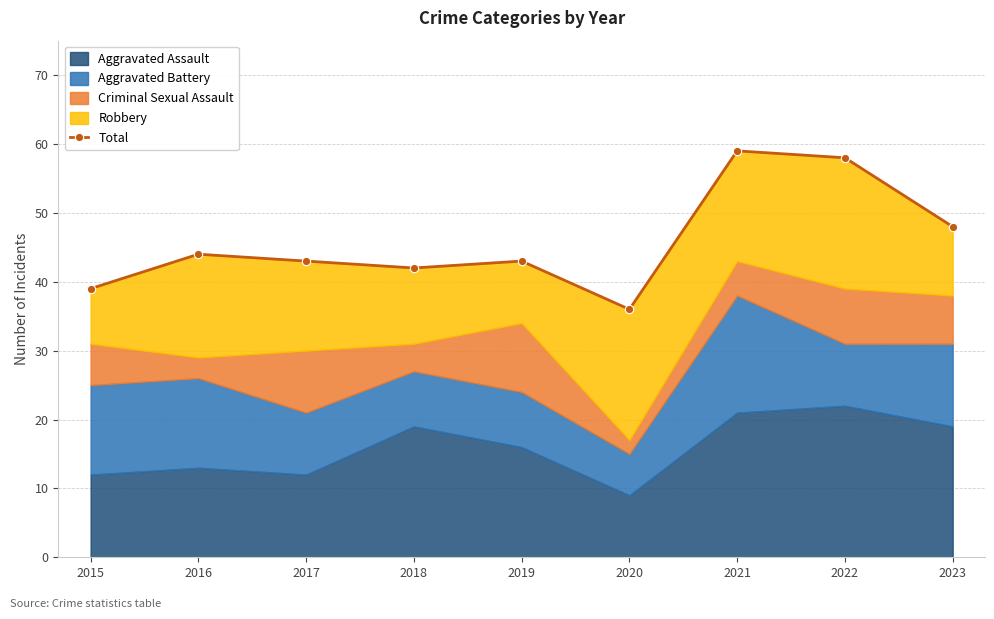

List the labels in order of value, largest first.

2021, 2022, 2023, 2016, 2017, 2019, 2018, 2015, 2020